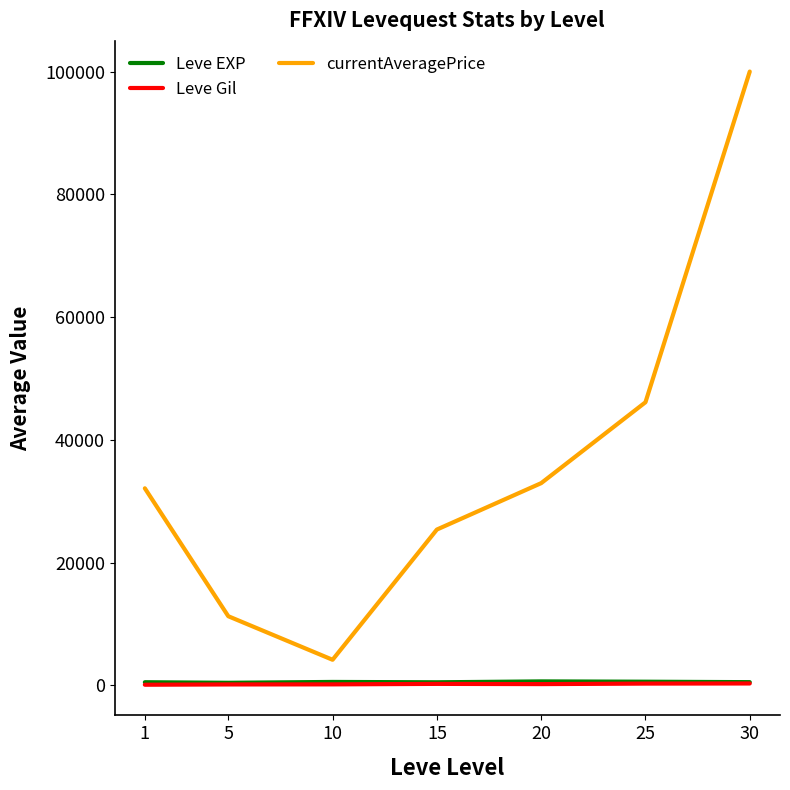

What is the highest value of the currentAveragePrice series?

100000.0